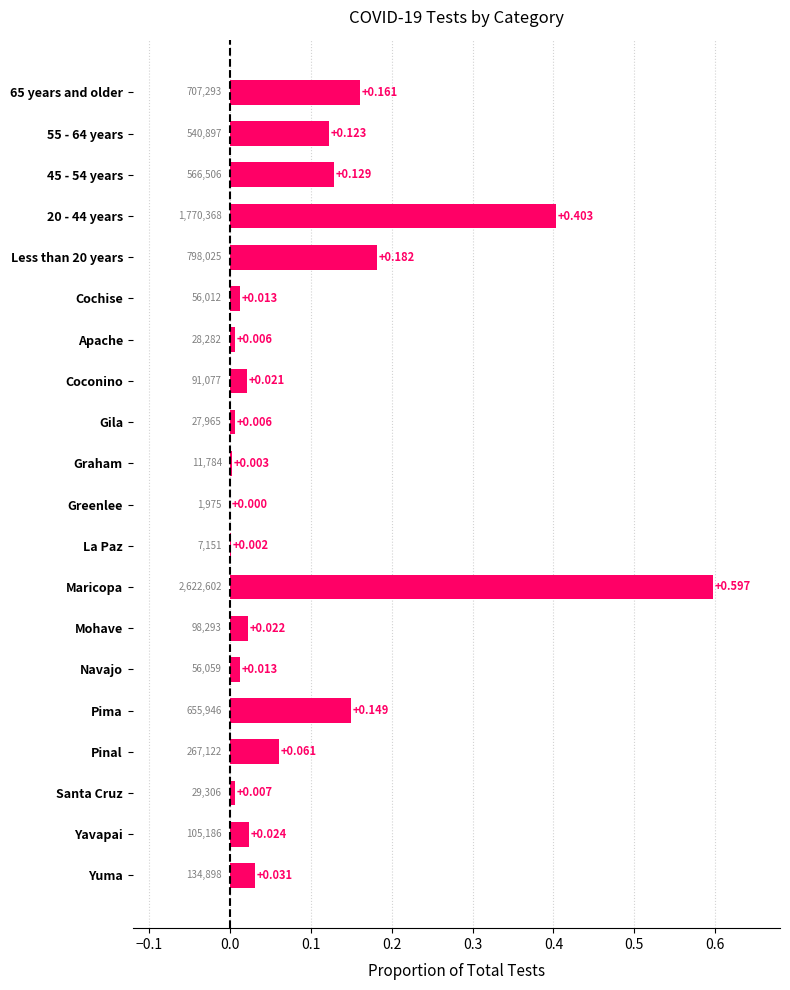

Between Mohave and Pinal, which is larger?

Pinal